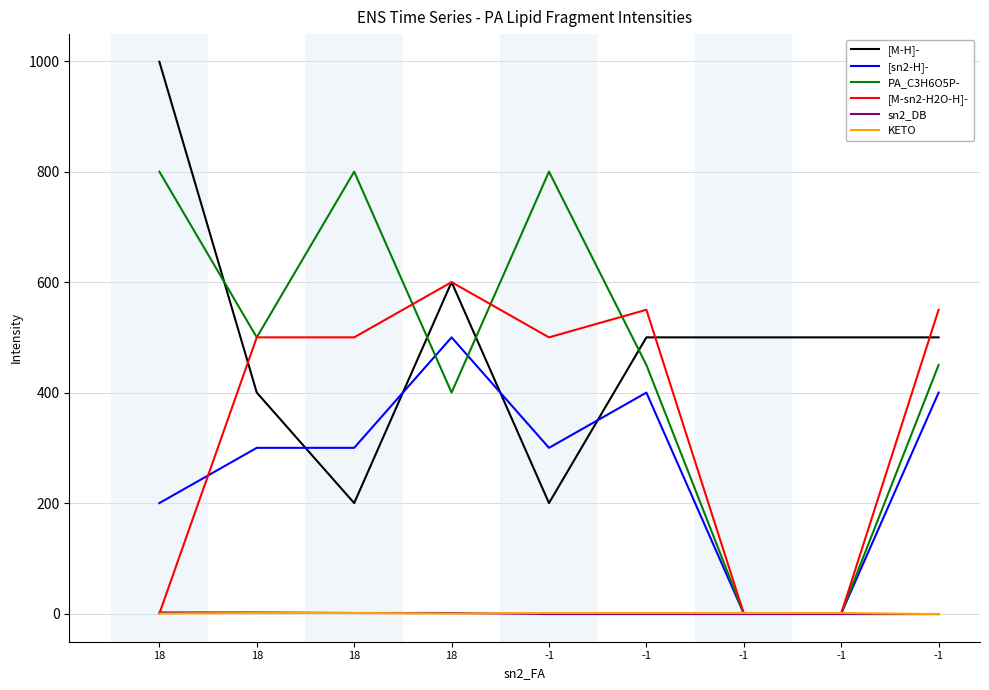

Which label corresponds to the smallest value in the chart?

-1